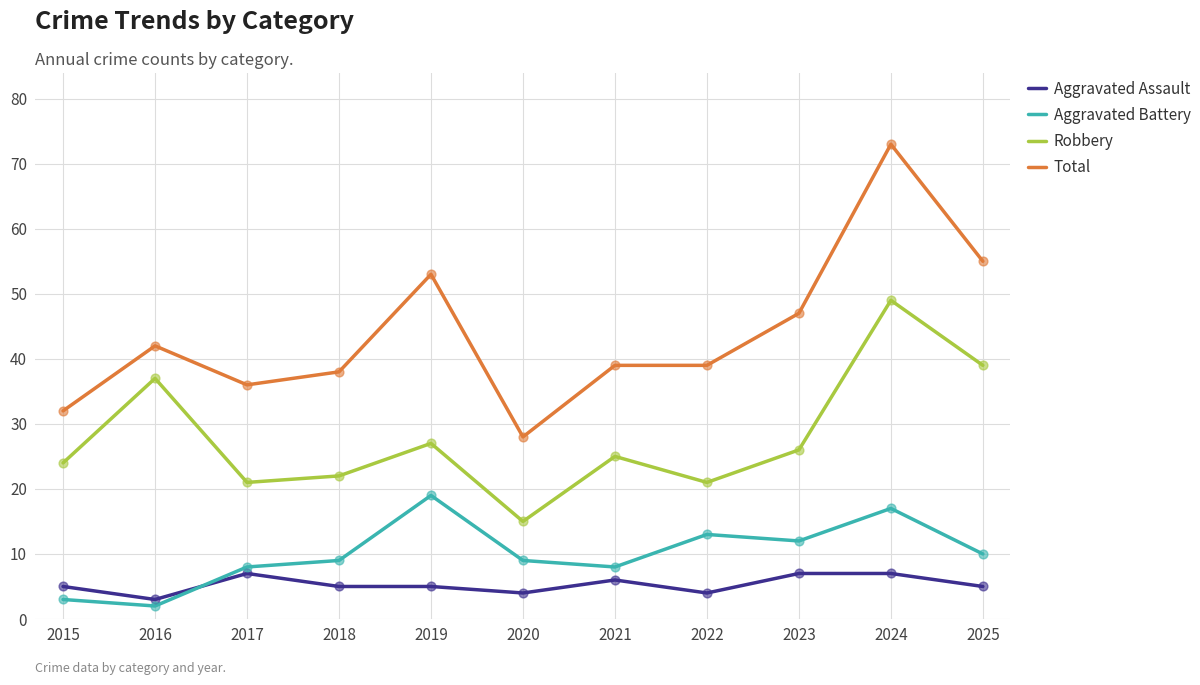

At how many categories does at least one series exceed 48?

3